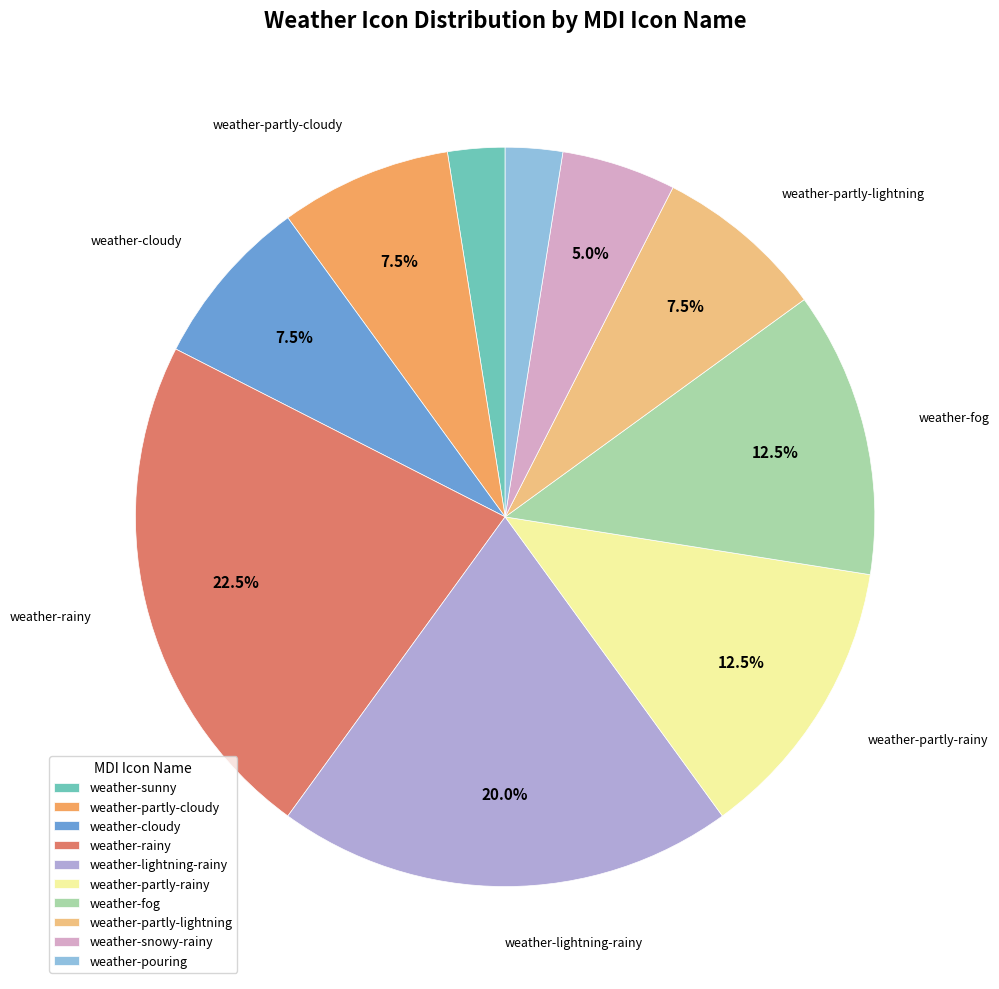

Is weather-partly-rainy the majority of the pie?

No